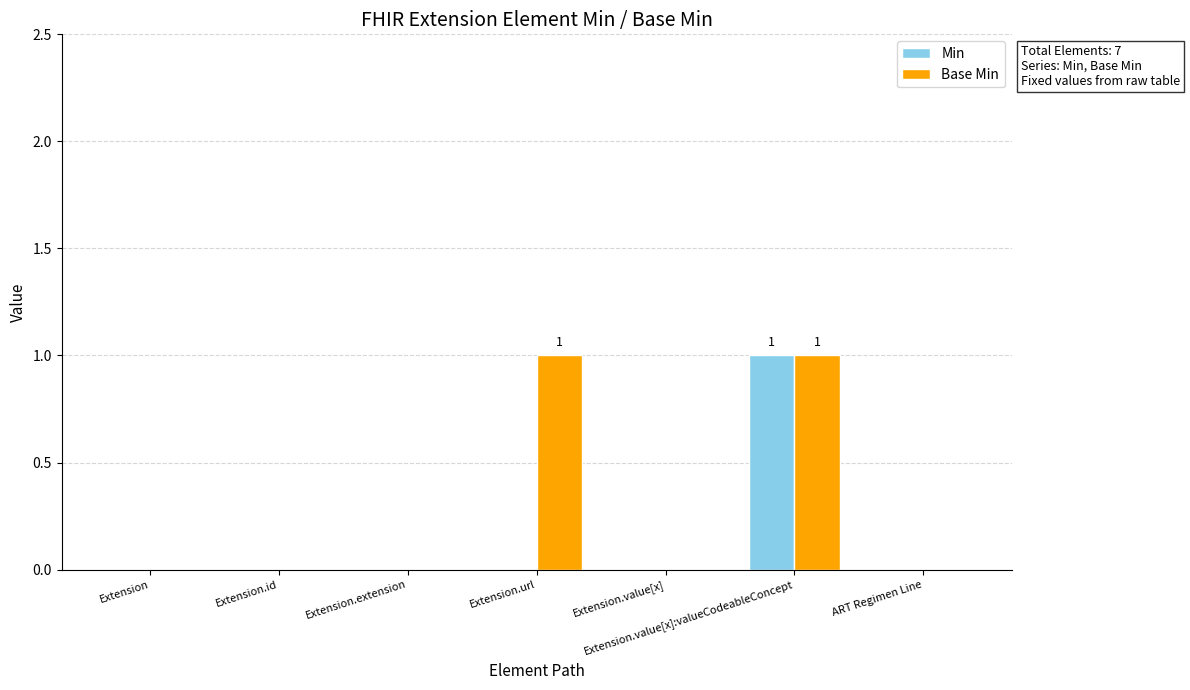

Reading left to right, transcribe all the data shown in this chart.

Min: 0	0	0	0	0	1	0
Base Min: 0	0	0	1	0	1	0